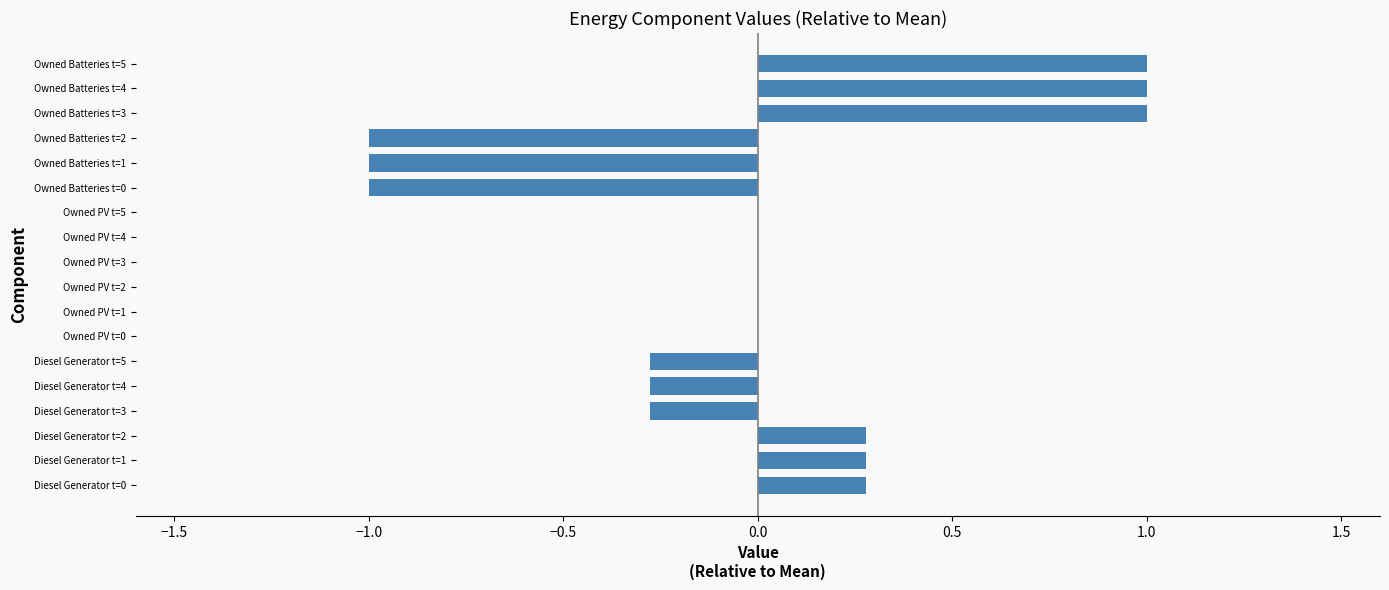

True or false: the data shows 0.4 at Owned Batteries t=3.

False